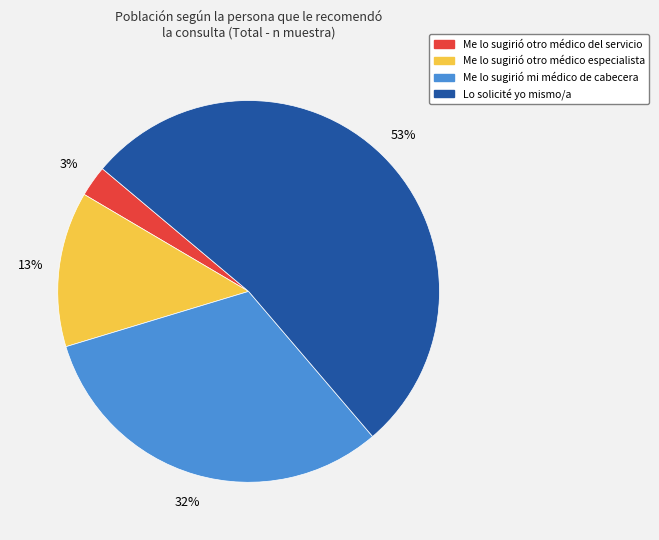

To the nearest percent, what percentage of the pie is Me lo sugirió otro médico especialista?

13%